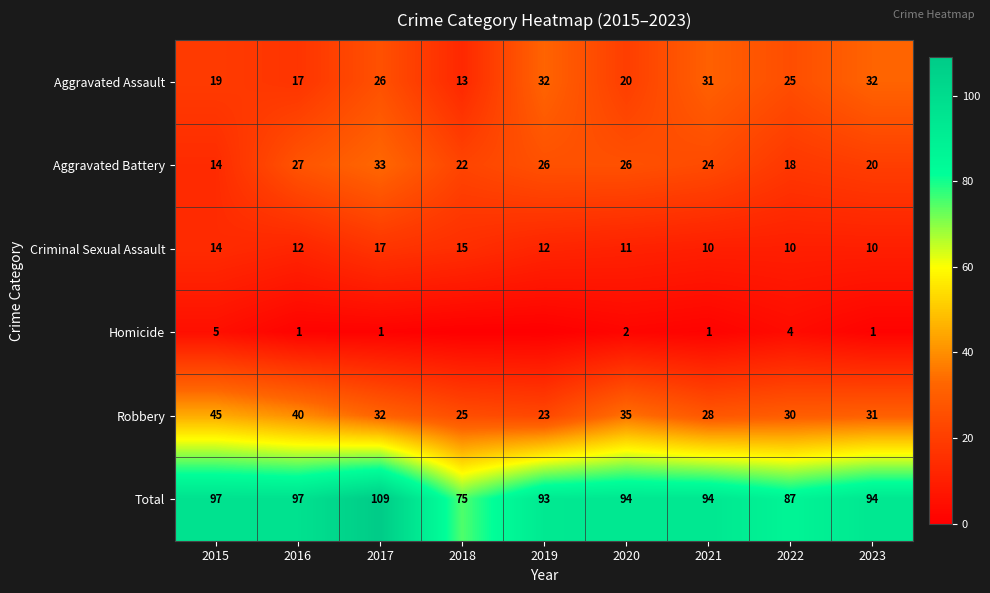

What is the difference between the highest and lowest values at 2015?

92